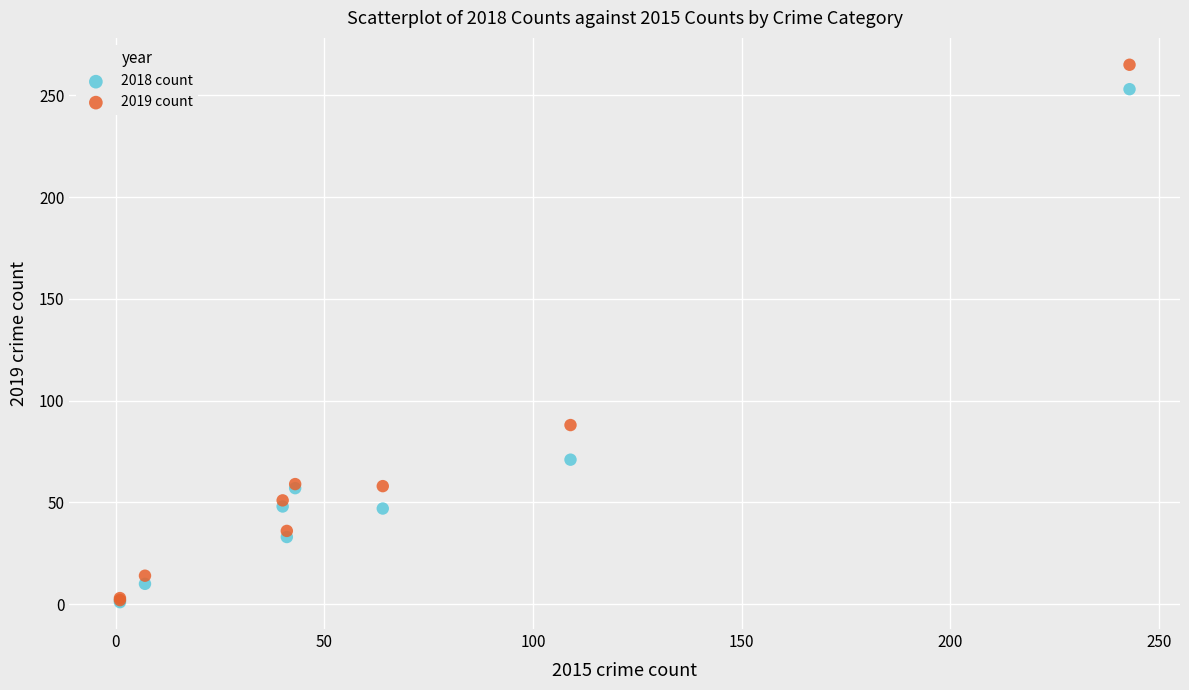

In the 2018 count series, what Y value is closest to 127?

71